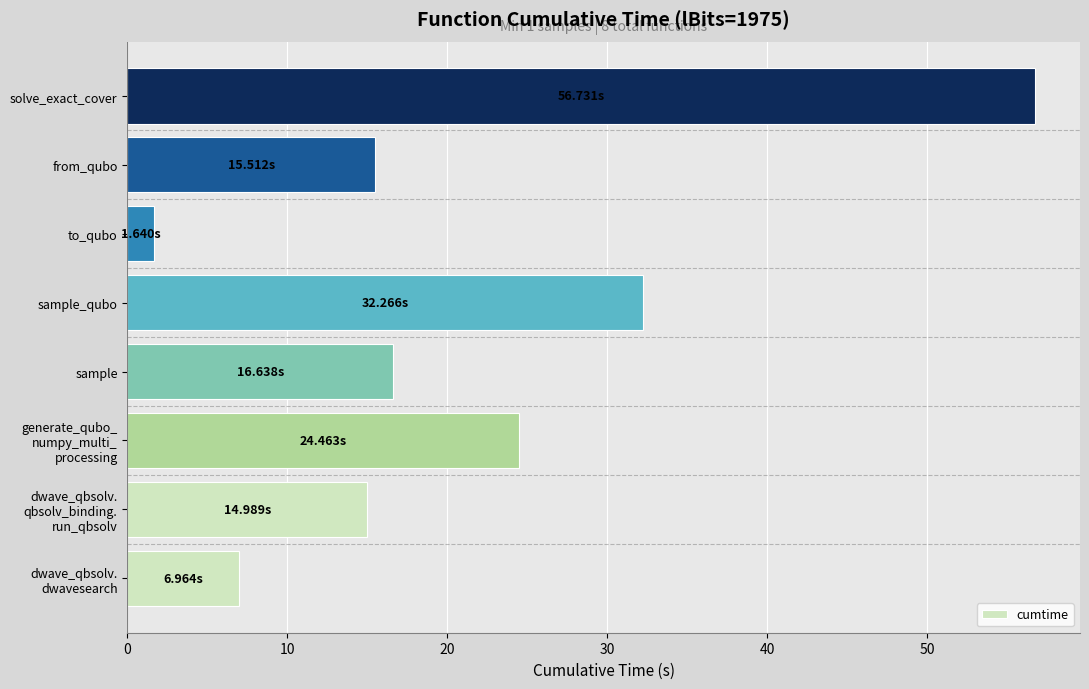

What is the greatest value displayed?

56.7